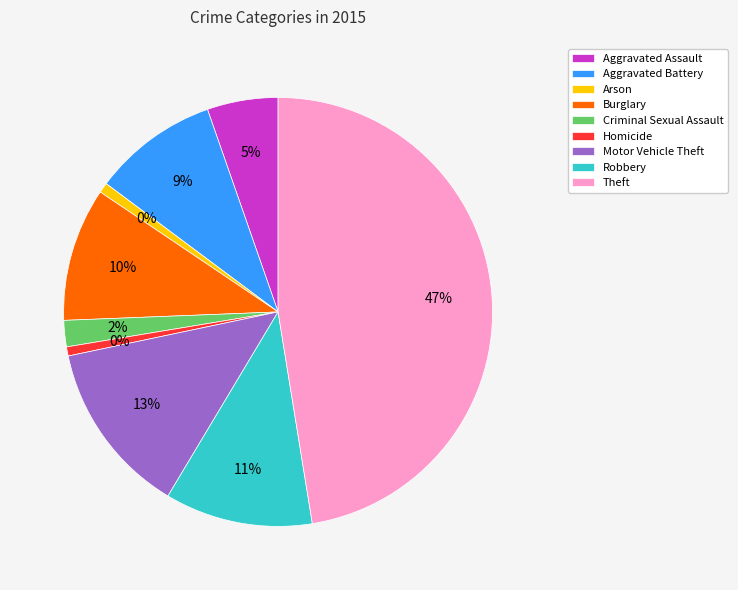

How many segments does this pie chart have?

9